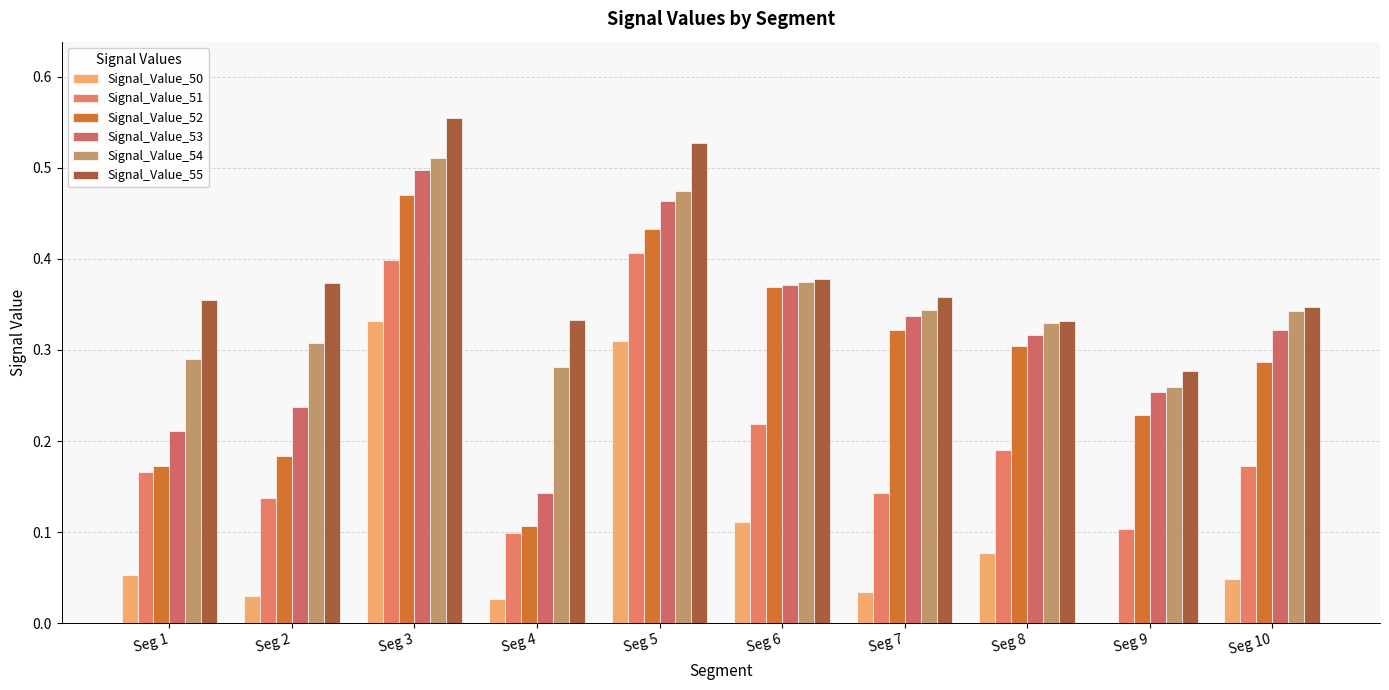

Are the bars horizontal?

No